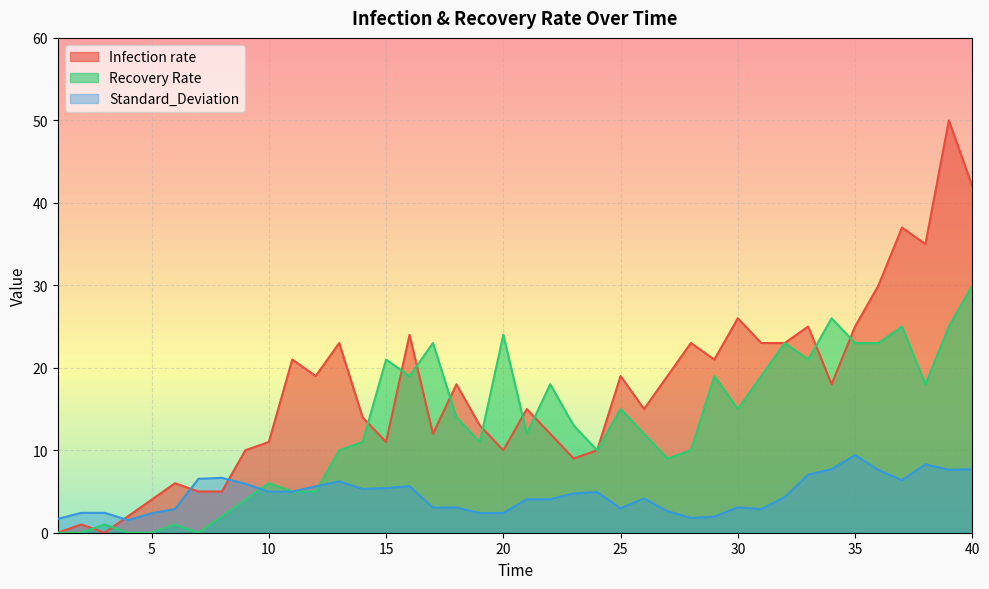

What is the difference between the Recovery Rate values at 25 and 11?

10.0